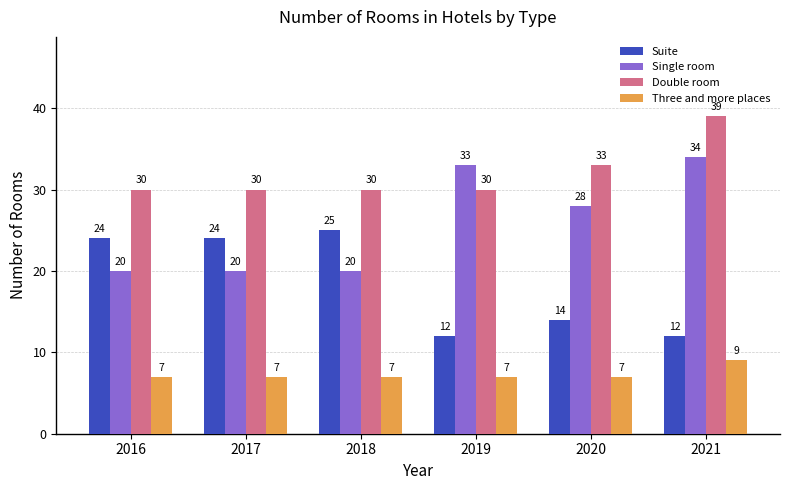

What is the value of the Double room bar at the 5th from the left?

33